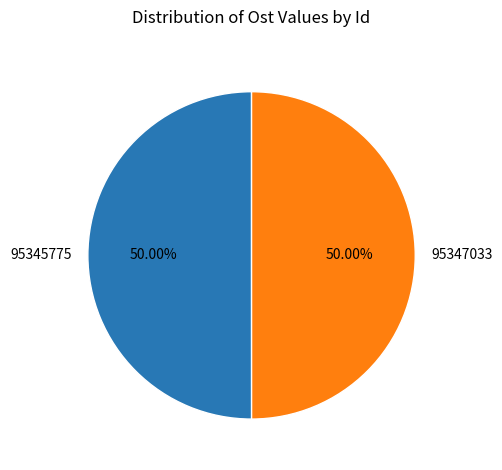

To the nearest percent, what is the combined percentage of 95347033 and 95345775?

100%